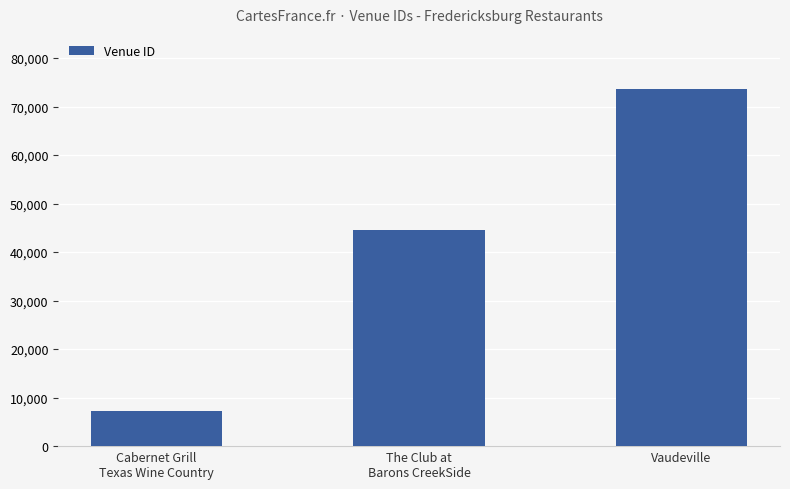

Are the bars horizontal?

No